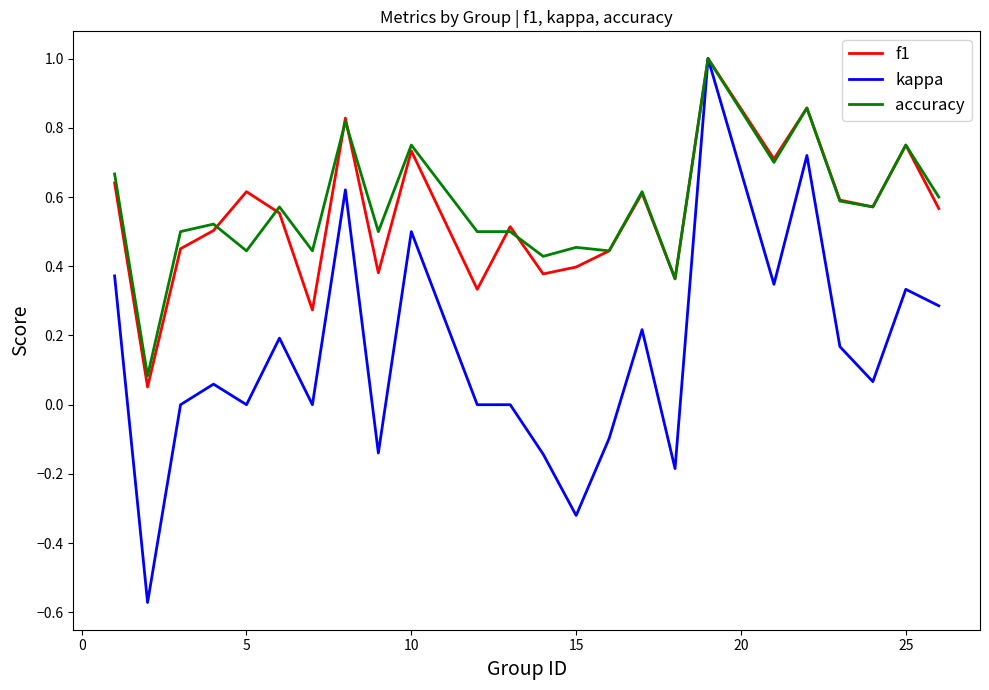

What is the sum of all accuracy values?

13.7